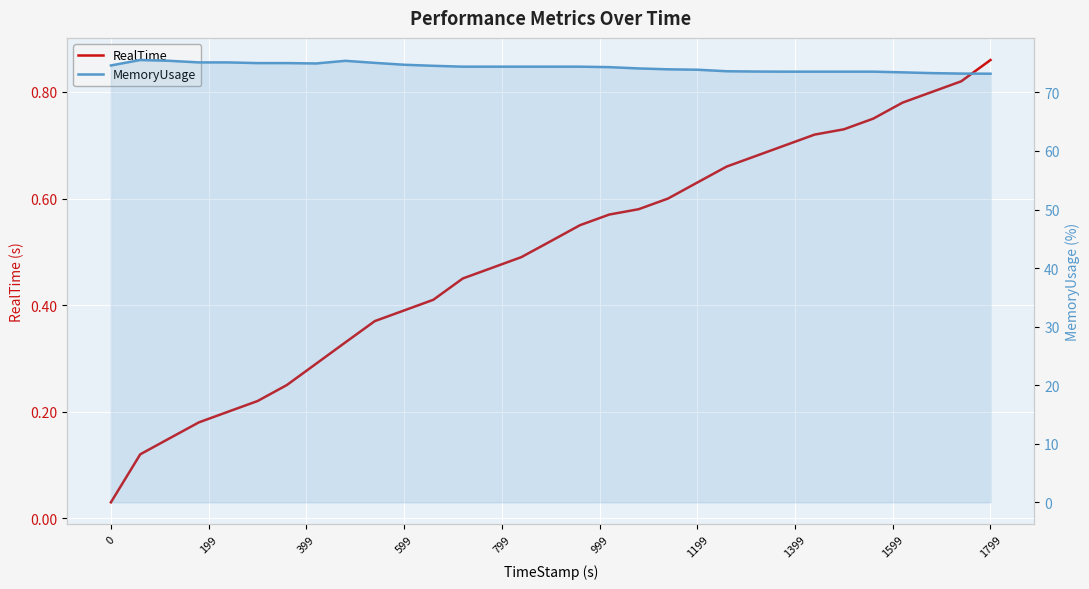

List the series in order of their peak value, lowest first.

RealTime, MemoryUsage